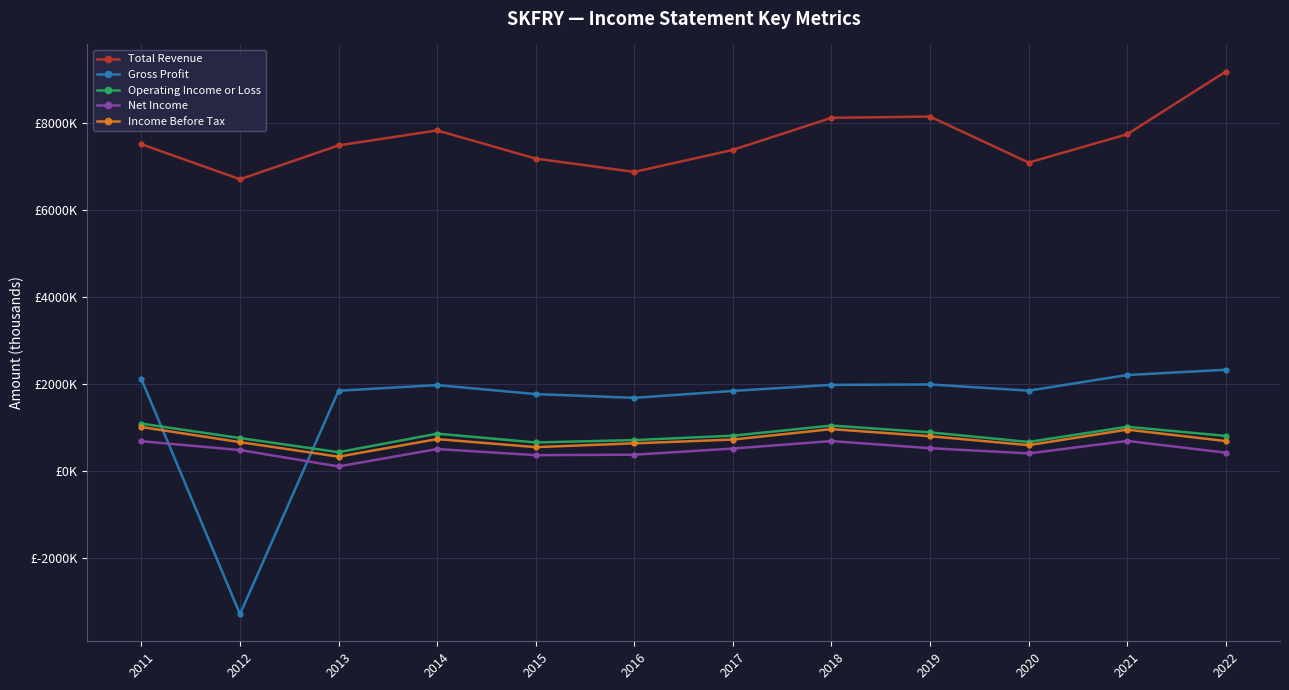

What are all the series names shown in the legend?

Total Revenue, Gross Profit, Operating Income or Loss, Net Income, Income Before Tax